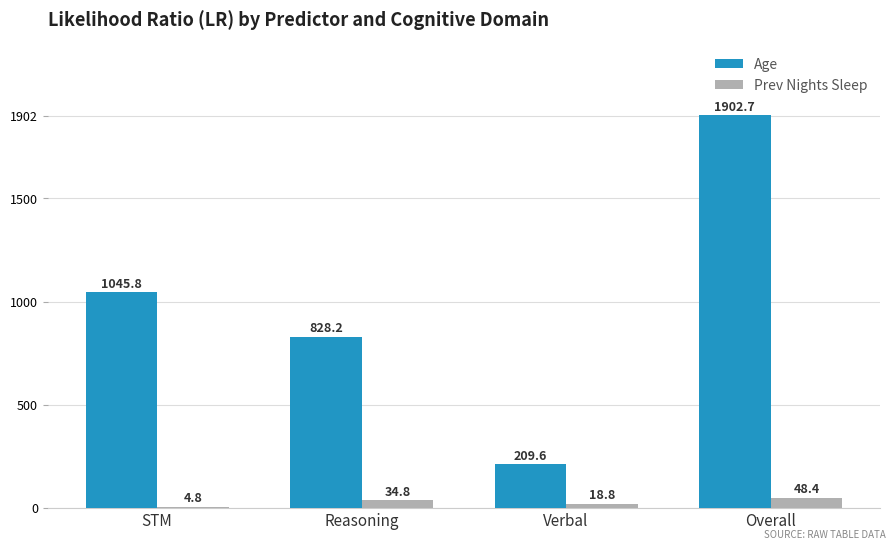

Which series changed the most between STM and Overall?

Age